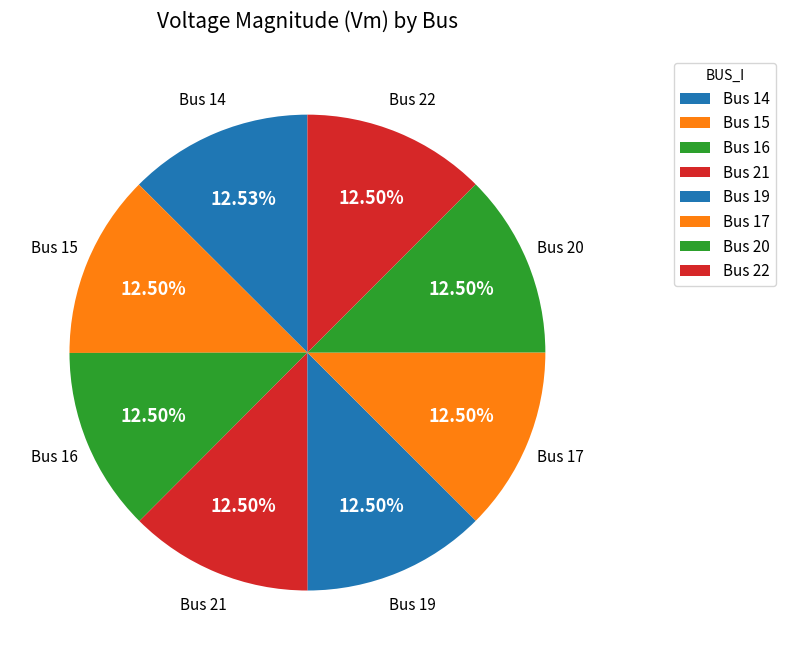

How many slices are in this pie chart?

8